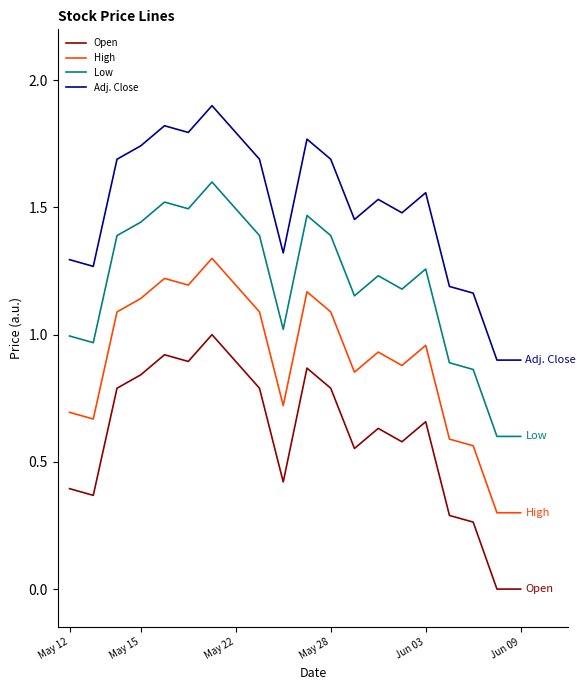

Rank the series by their maximum value, from lowest to highest.

Open, High, Low, Adj. Close